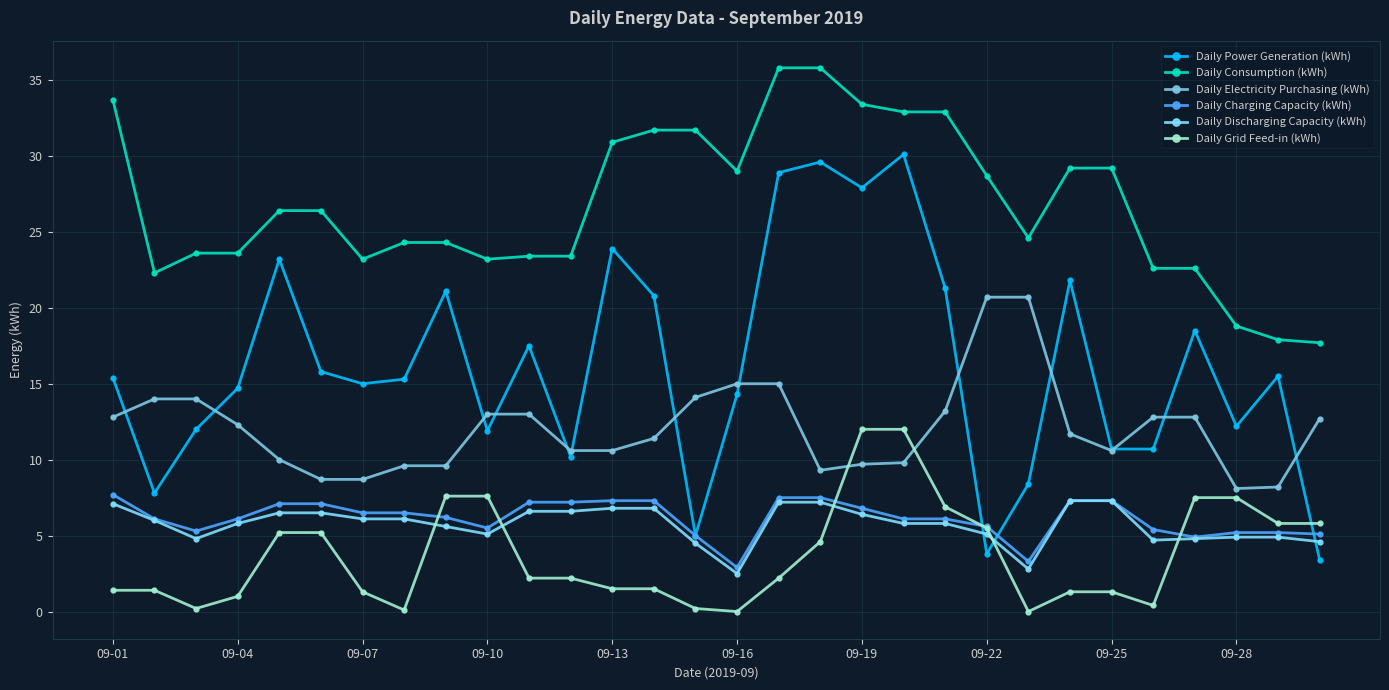

Is this an area chart (filled region under the line)?

No